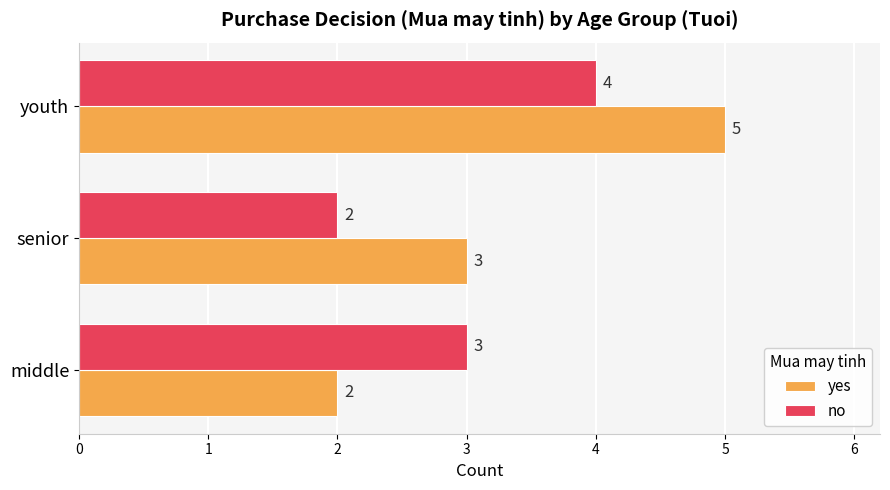

At which category does the chart reach its peak across all series?

youth